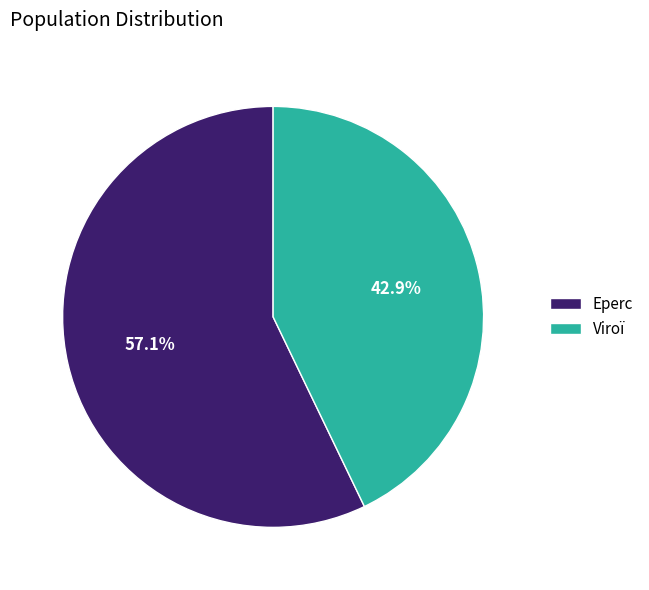

Does any single category account for the majority?

Yes